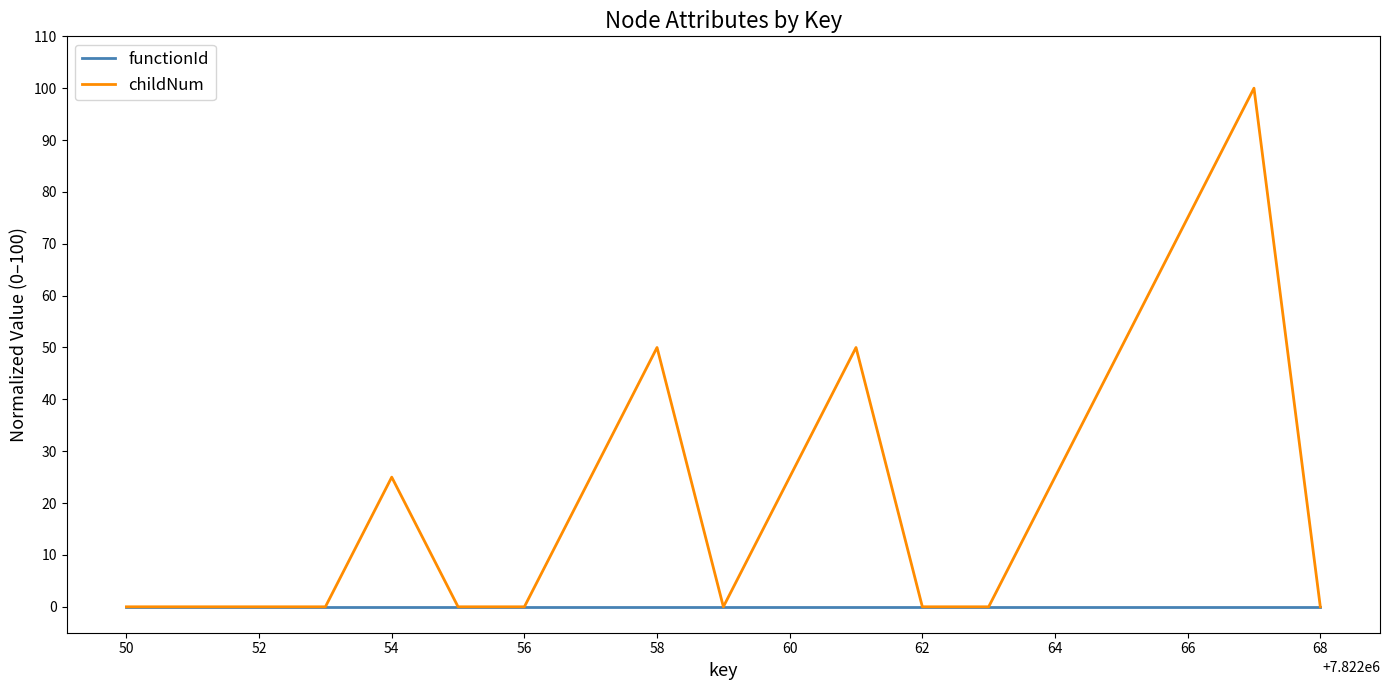

Which series has the largest range (max minus min)?

childNum